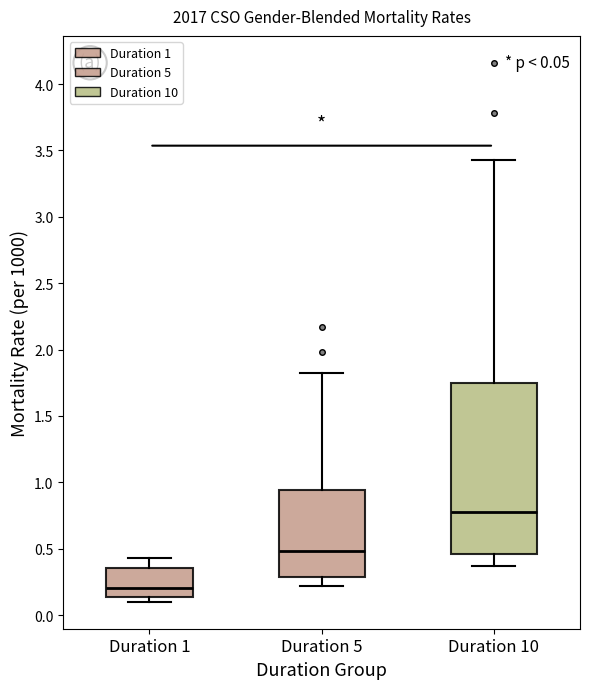

Which box's median line is the lowest?

Duration 1